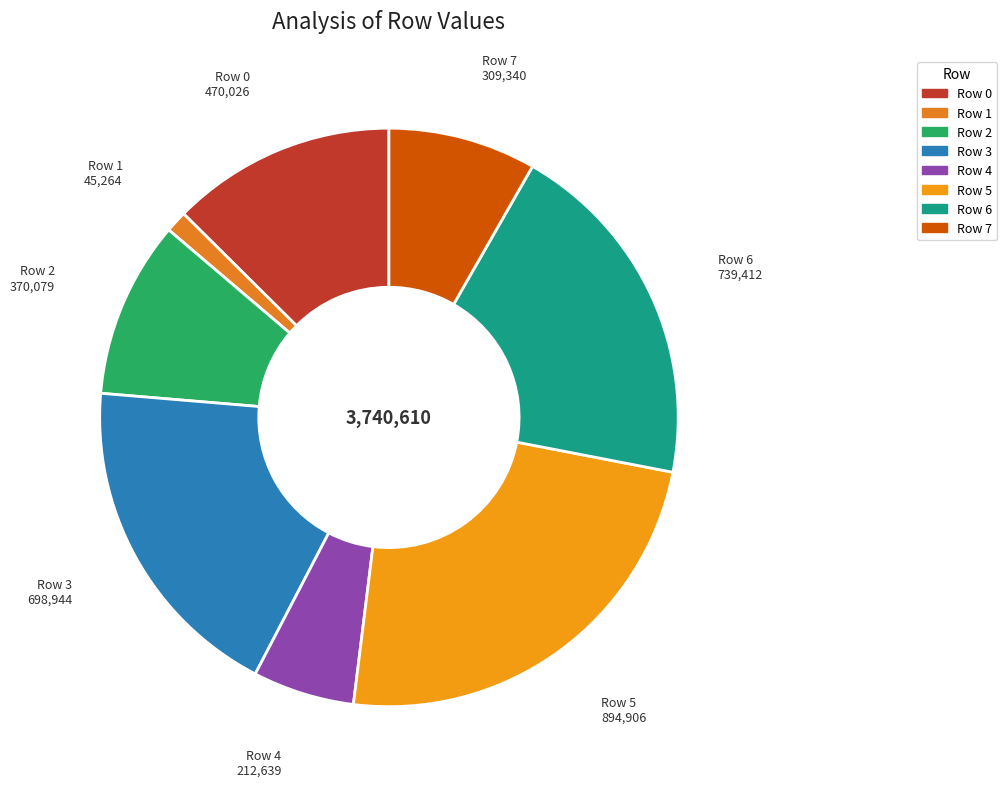

Does Row 2 represent more than half of the total?

No